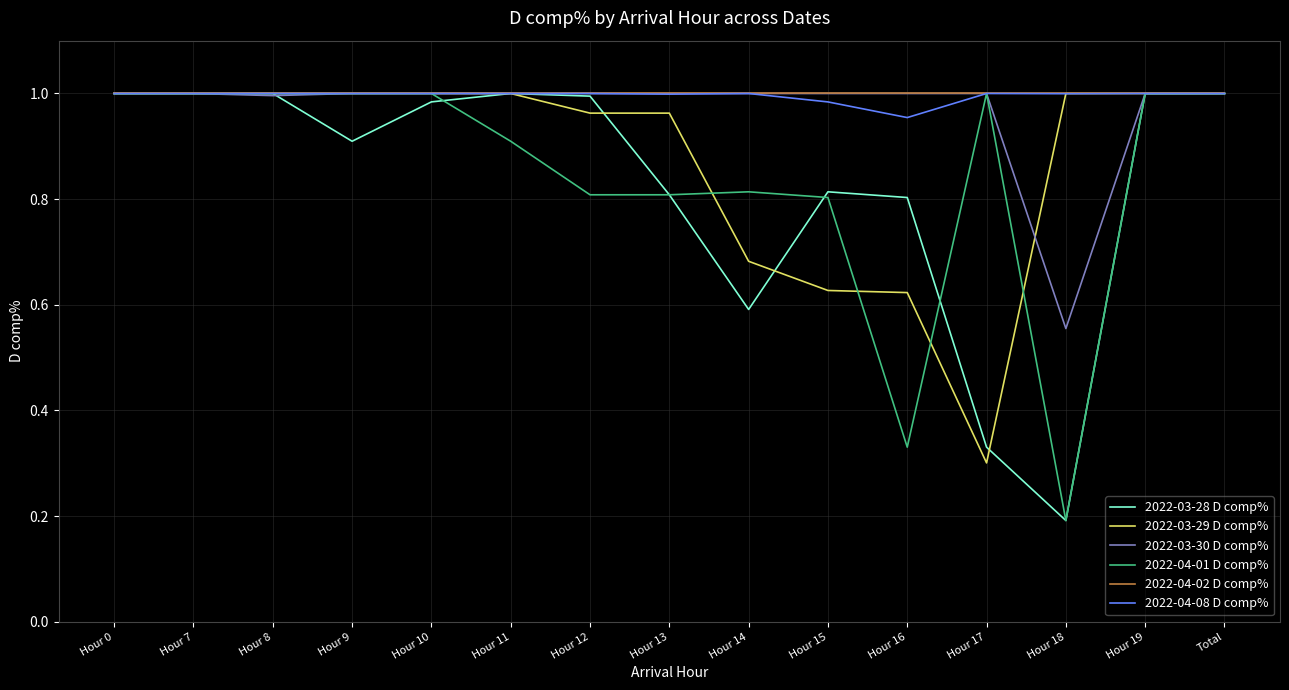

What is the difference between the highest and lowest values at Hour 9?

0.1